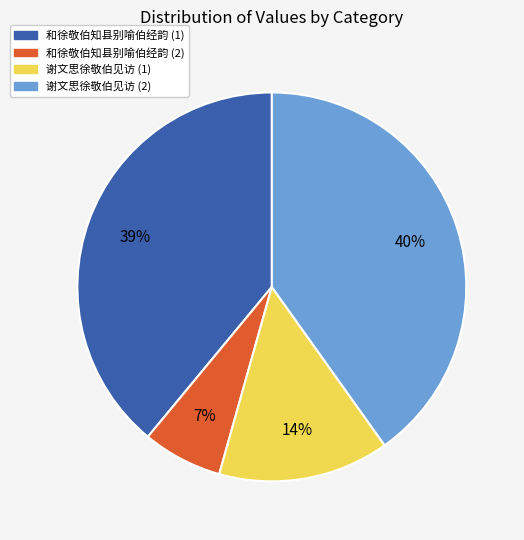

Do 和徐敬伯知县别喻伯经韵 (2) and 谢文思徐敬伯见访 (1) together represent more than half of the pie?

No